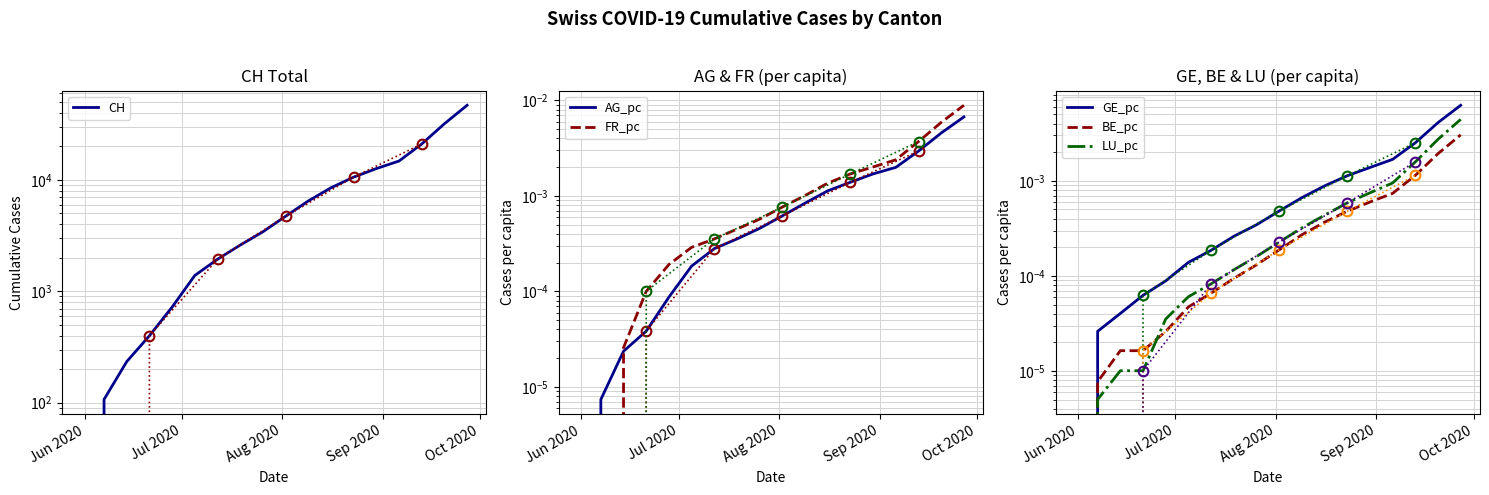

Reading left to right, what are all the values shown in this chart?

CH: 0.0	107.0	234.0	399.0	722.0	1387.0	1939.0	2598.0	3422.0	4712.0	6465.0	8494.0	10587.0	12626.0	14766.0	21002.0	31903.0	46738.0
AG_pc: 0.0	0.0	0.0	0.0	0.0	0.0	0.0	0.0	0.0	0.0	0.0	0.0	0.0	0.0	0.0	0.0	0.0	0.0
FR_pc: 0.0	0.0	0.0	0.0	0.0	0.0	0.0	0.0	0.0	0.0	0.0	0.0	0.0	0.0	0.0	0.0	0.0	0.0
GE_pc: 0.0	0.0	0.0	0.0	0.0	0.0	0.0	0.0	0.0	0.0	0.0	0.0	0.0	0.0	0.0	0.0	0.0	0.0
BE_pc: 0.0	0.0	0.0	0.0	0.0	0.0	0.0	0.0	0.0	0.0	0.0	0.0	0.0	0.0	0.0	0.0	0.0	0.0
LU_pc: 0.0	0.0	0.0	0.0	0.0	0.0	0.0	0.0	0.0	0.0	0.0	0.0	0.0	0.0	0.0	0.0	0.0	0.0